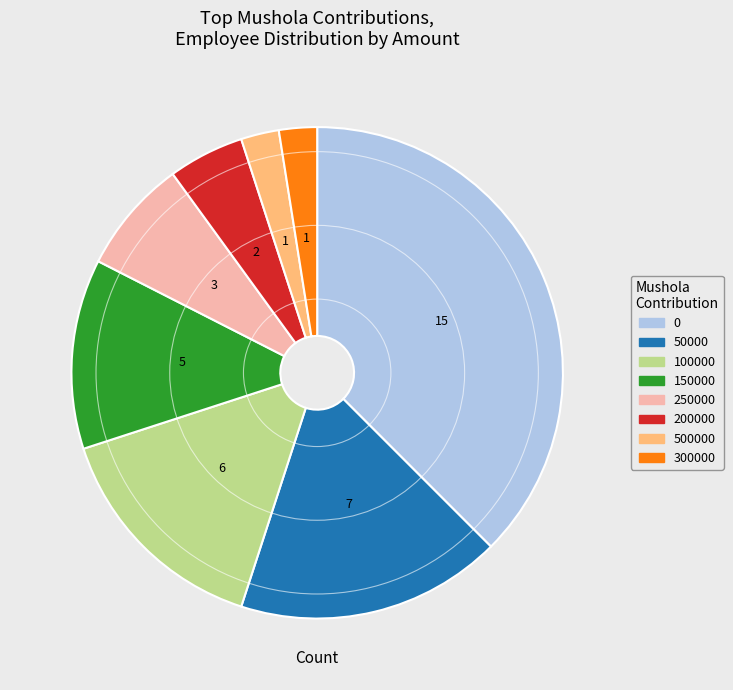

Count the number of slices in the pie.

8